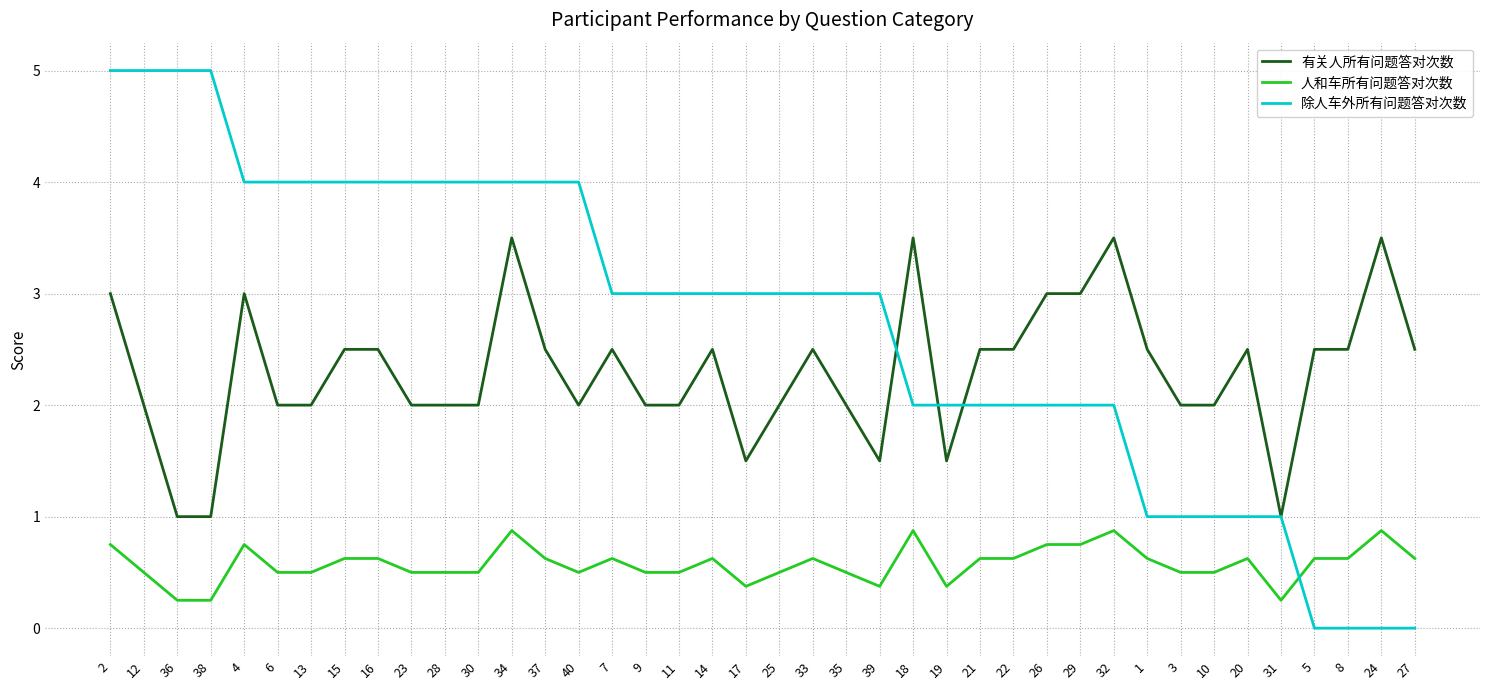

What is the spread (max minus min) of values at 17?

2.6